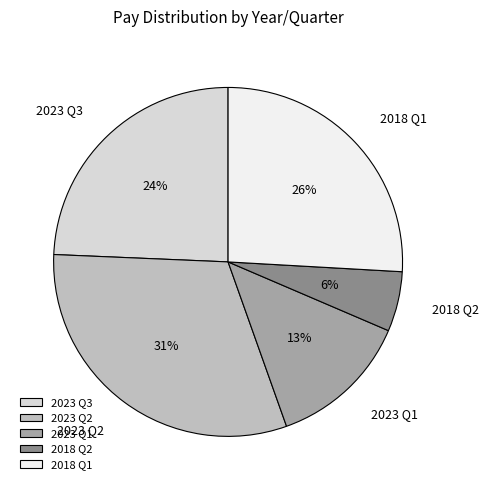

What is the smallest slice in the pie chart?

2018 Q2